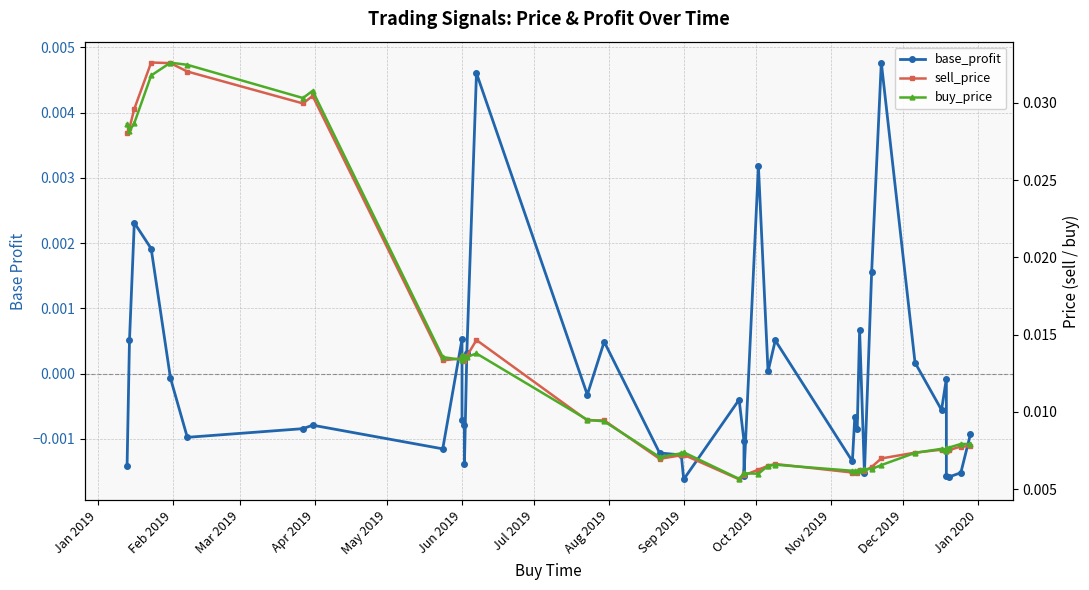

Rank the series at Jan 2020 from lowest to highest value.

base_profit, sell_price, buy_price